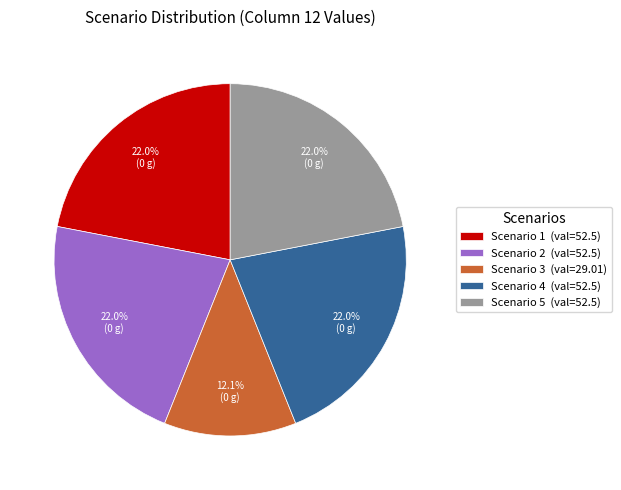

How much of the chart is everything except Scenario 3 (val=29.01)?

87.9%